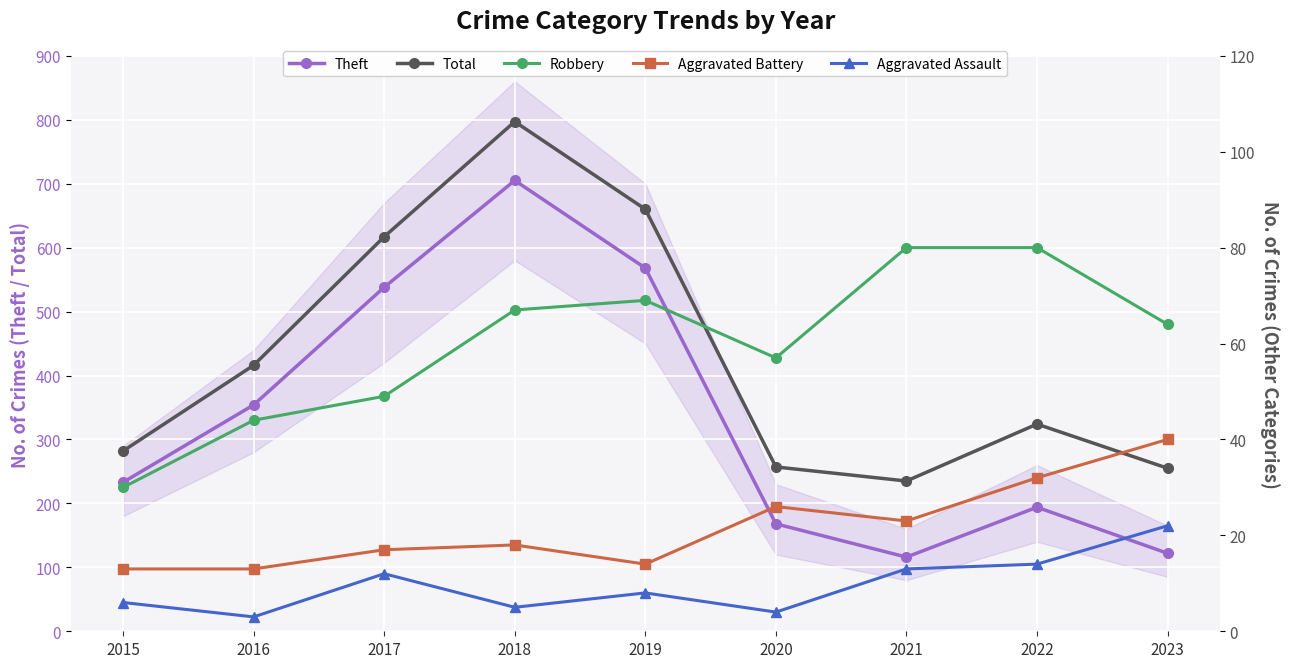

Reading left to right, what are all the values shown in this chart?

Theft: 2015=233	2016=354	2017=538	2018=705	2019=568	2020=168	2021=116	2022=194	2023=122
Total: 2015=282	2016=416	2017=617	2018=797	2019=660	2020=257	2021=235	2022=324	2023=255
Robbery: 2015=30	2016=44	2017=49	2018=67	2019=69	2020=57	2021=80	2022=80	2023=64
Aggravated Battery: 2015=13	2016=13	2017=17	2018=18	2019=14	2020=26	2021=23	2022=32	2023=40
Aggravated Assault: 2015=6	2016=3	2017=12	2018=5	2019=8	2020=4	2021=13	2022=14	2023=22